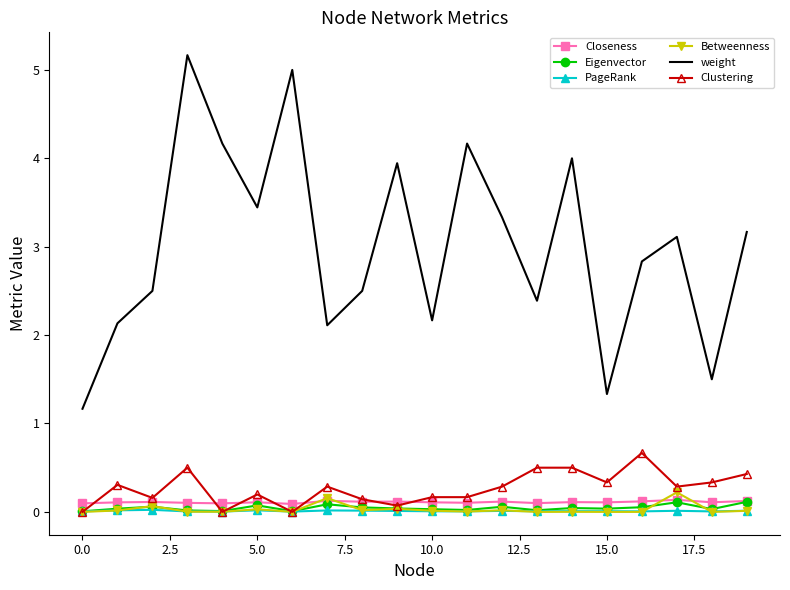

Which series has the largest total across all categories?

weight